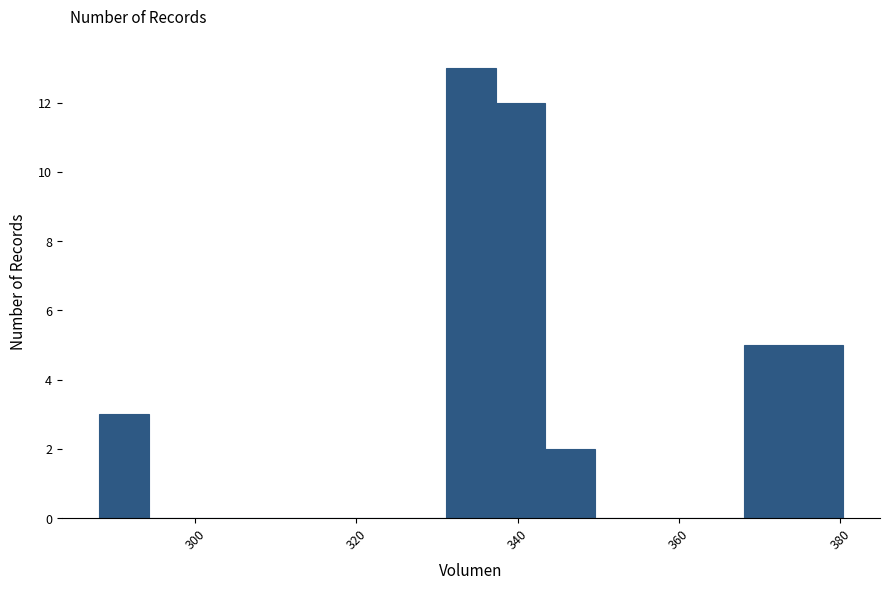

Read against the x-axis, roughly where is the centre of the tallest bar?

334